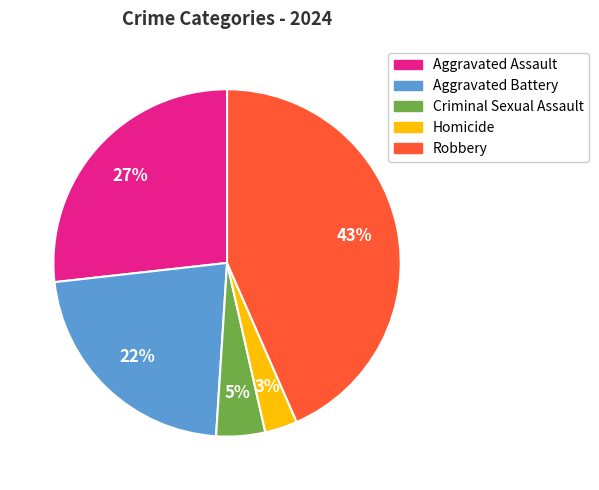

Is the sum of Homicide and Aggravated Assault greater than half?

No